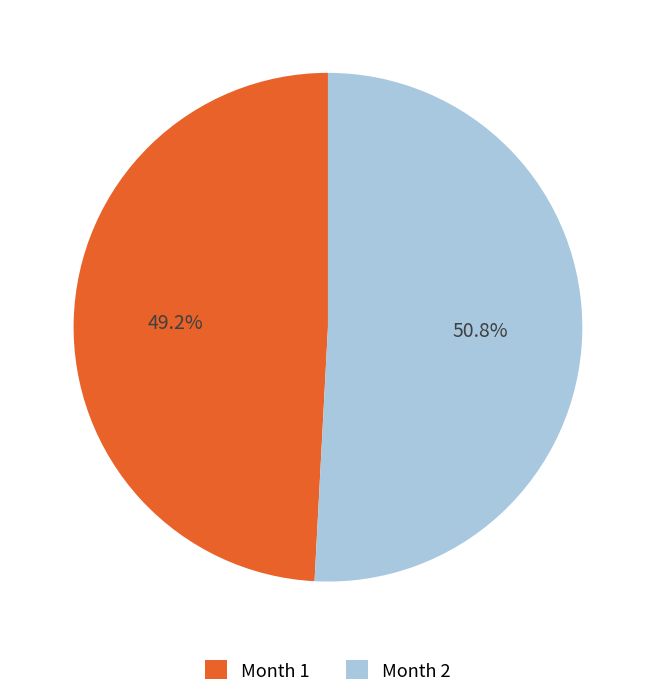

Combined, do Month 2 and Month 1 account for over 50%?

Yes